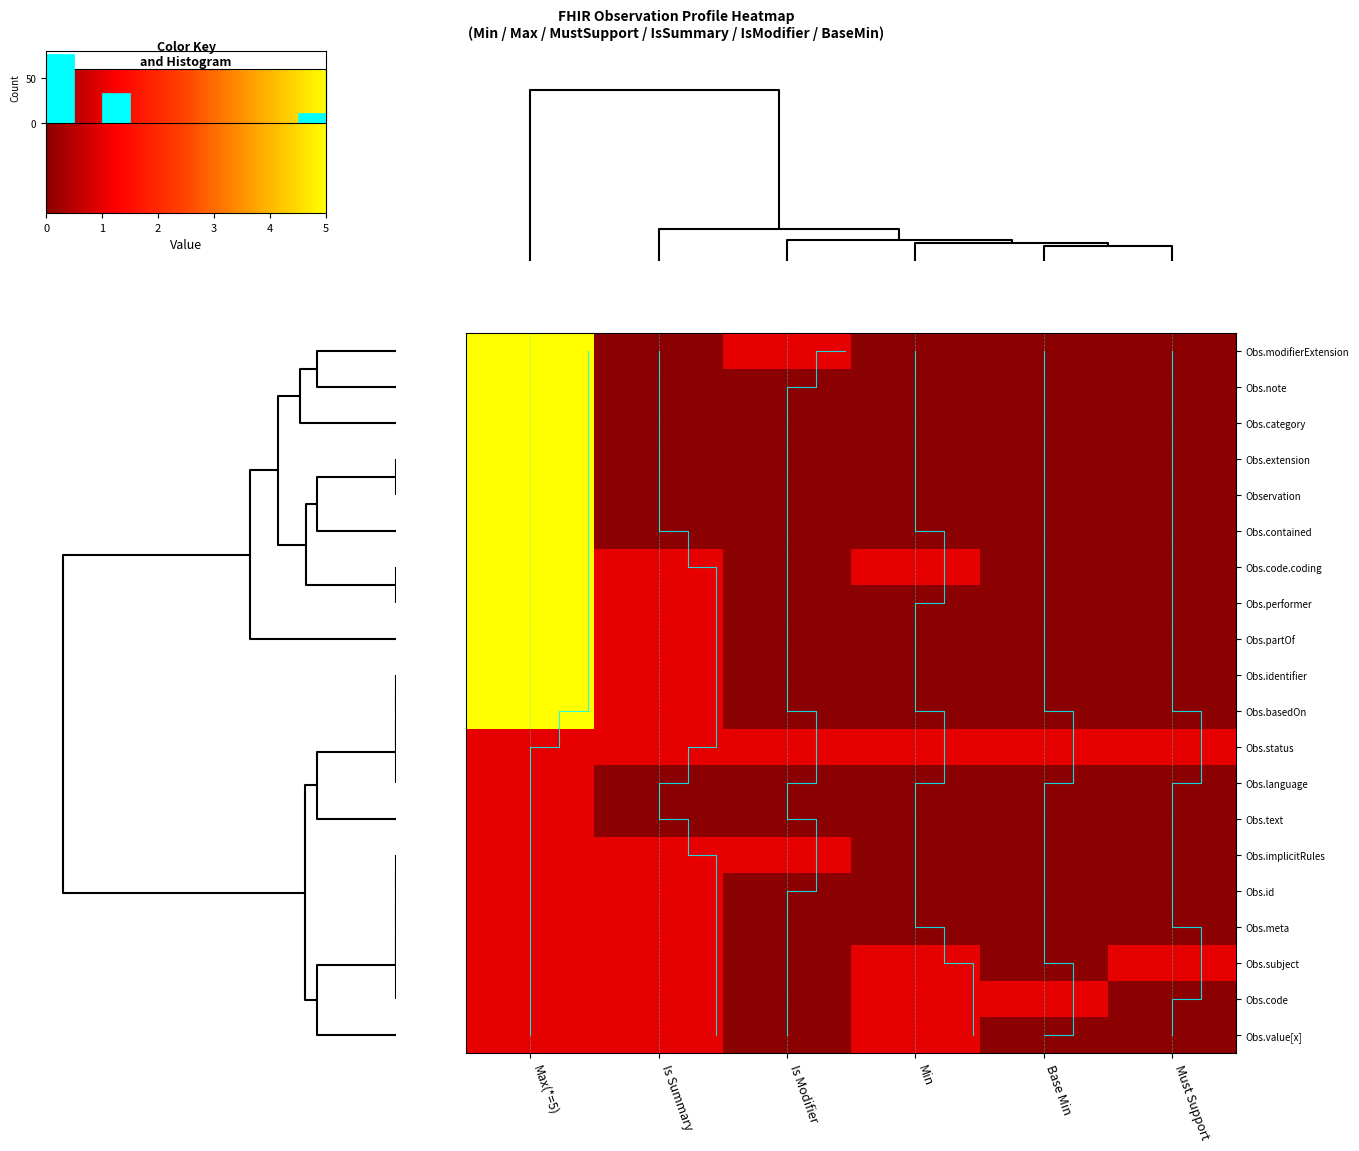

List the series in order of their peak value, lowest first.

Obs.status, Obs.language, Obs.text, Obs.implicitRules, Obs.id, Obs.meta, Obs.subject, Obs.code, Obs.value[x], Obs.modifierExtension, Obs.note, Obs.category, Obs.extension, Observation, Obs.contained, Obs.code.coding, Obs.performer, Obs.partOf, Obs.identifier, Obs.basedOn